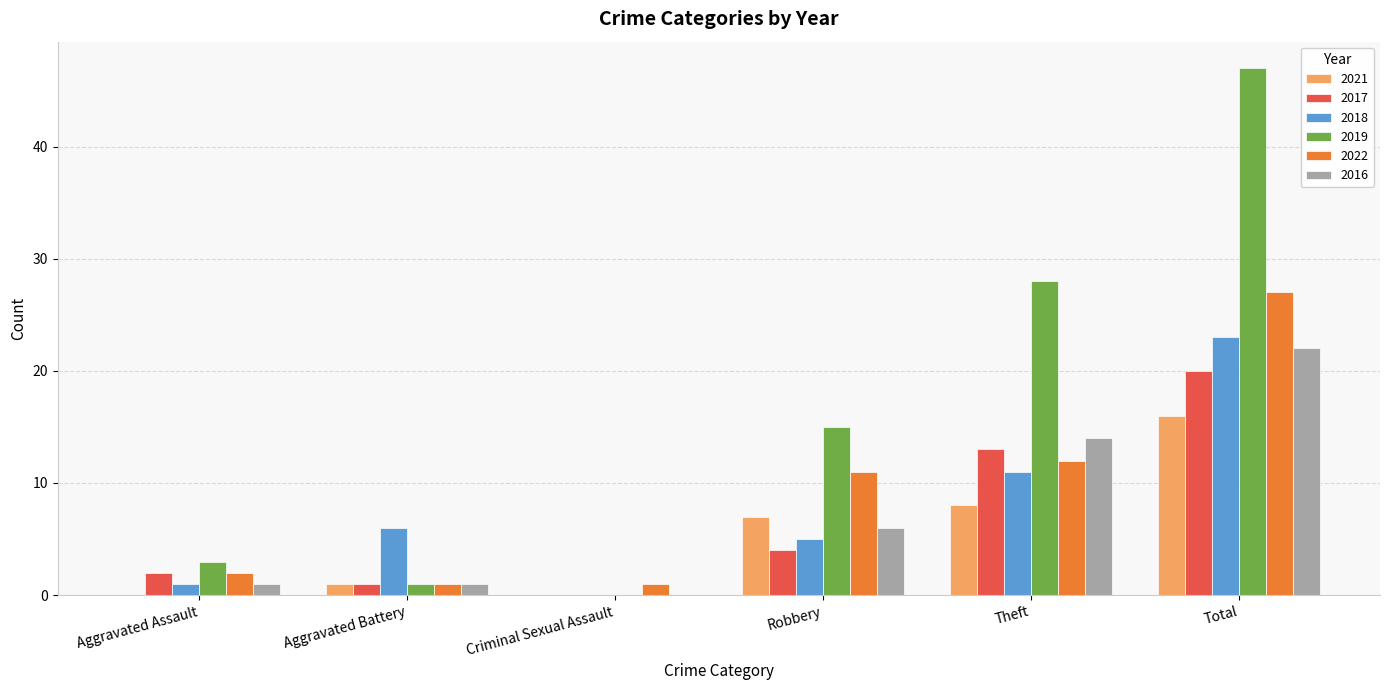

Which category has the highest value across all series?

Total